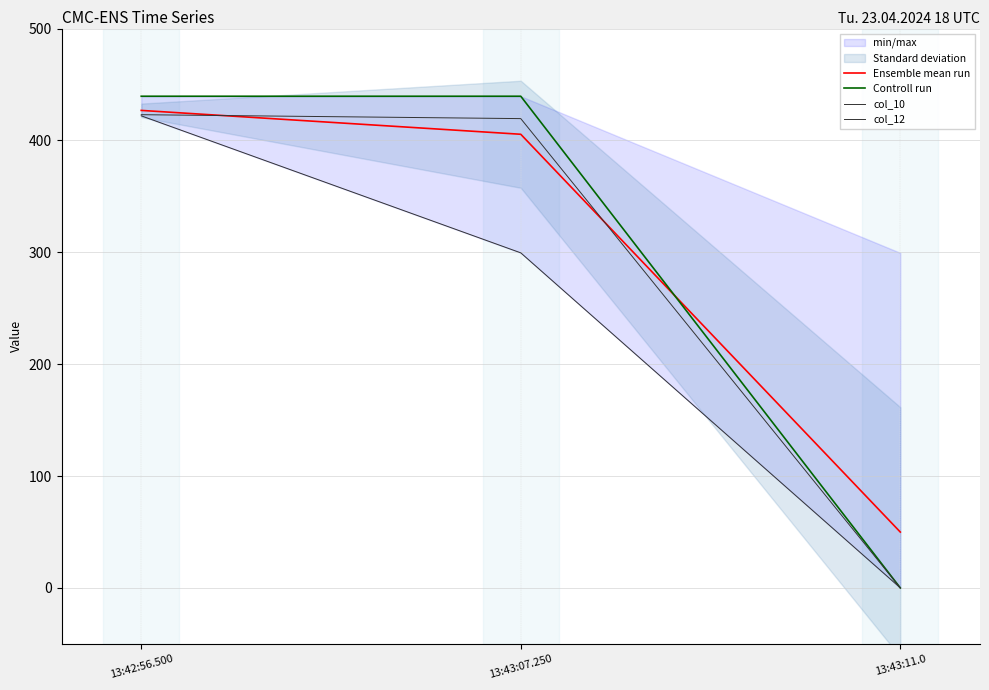

What is the approximate value of col_10 at 13:43:07.250?

299.5